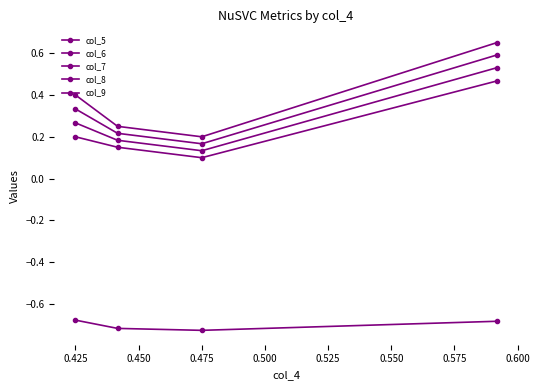

How many lines are shown in the chart?

5